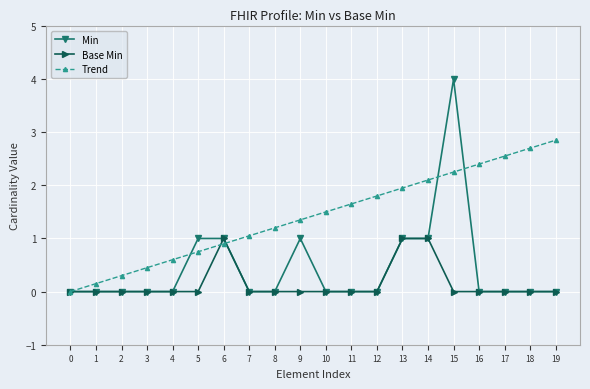

What is the greatest value displayed?

4.0